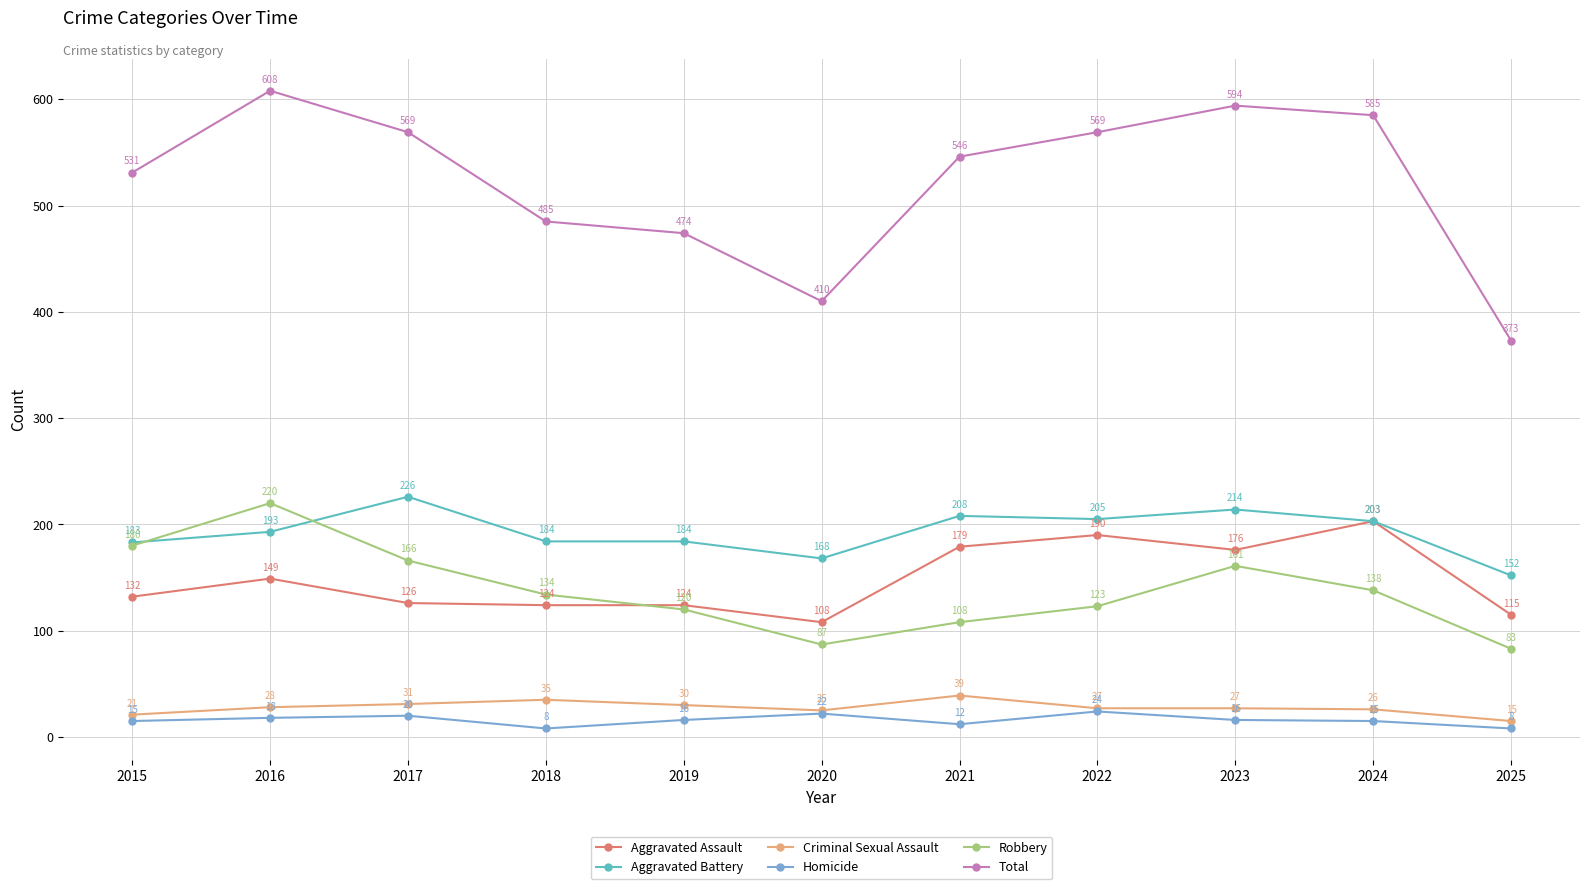

What is the value of the Robbery point at the 10th from the left?

138